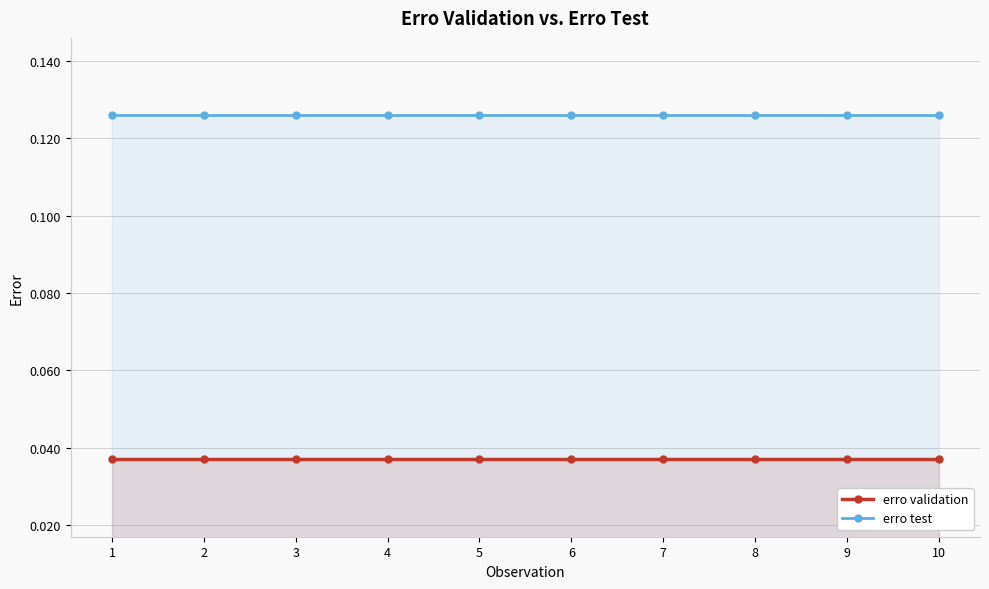

Which category has the highest value in the erro test series?

1